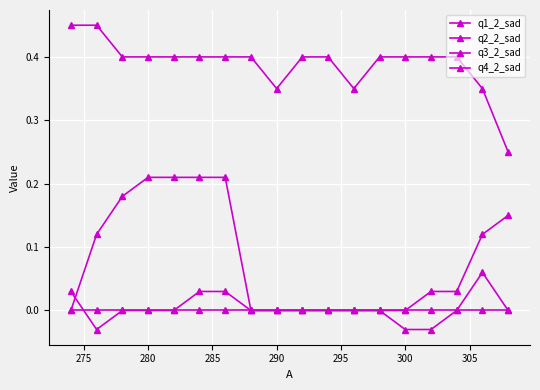

How many series are shown in this chart?

4